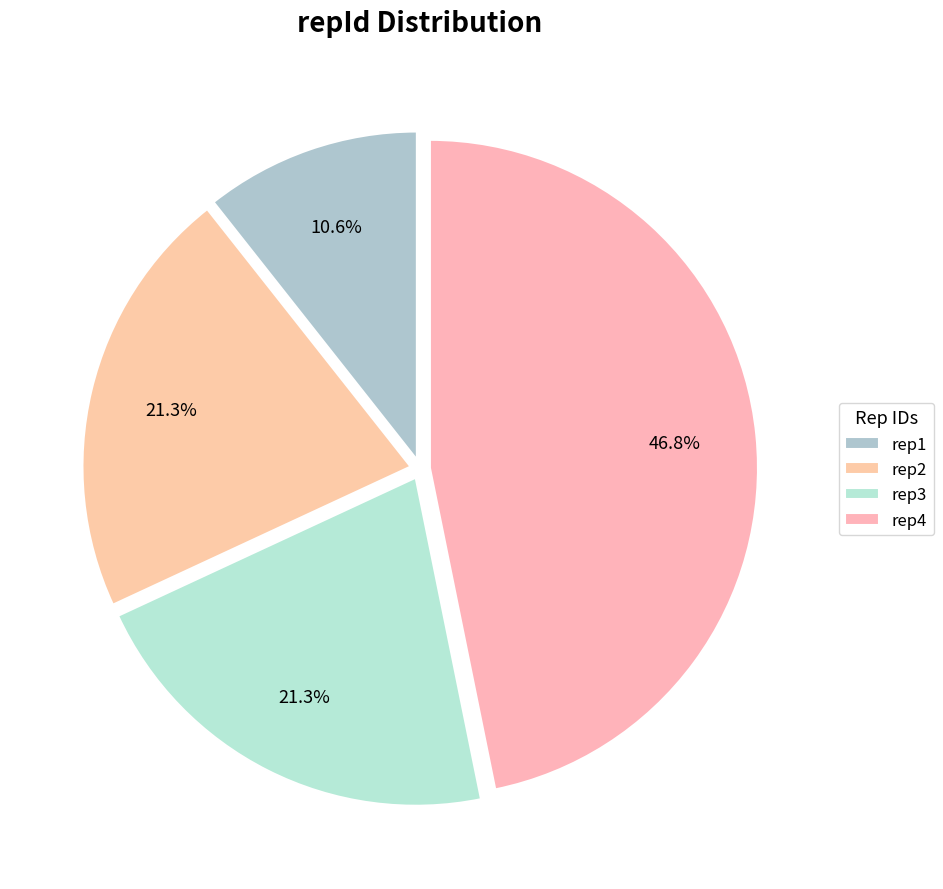

To the nearest percent, what is the difference between the rep4 and rep3 slice percentages?

26%